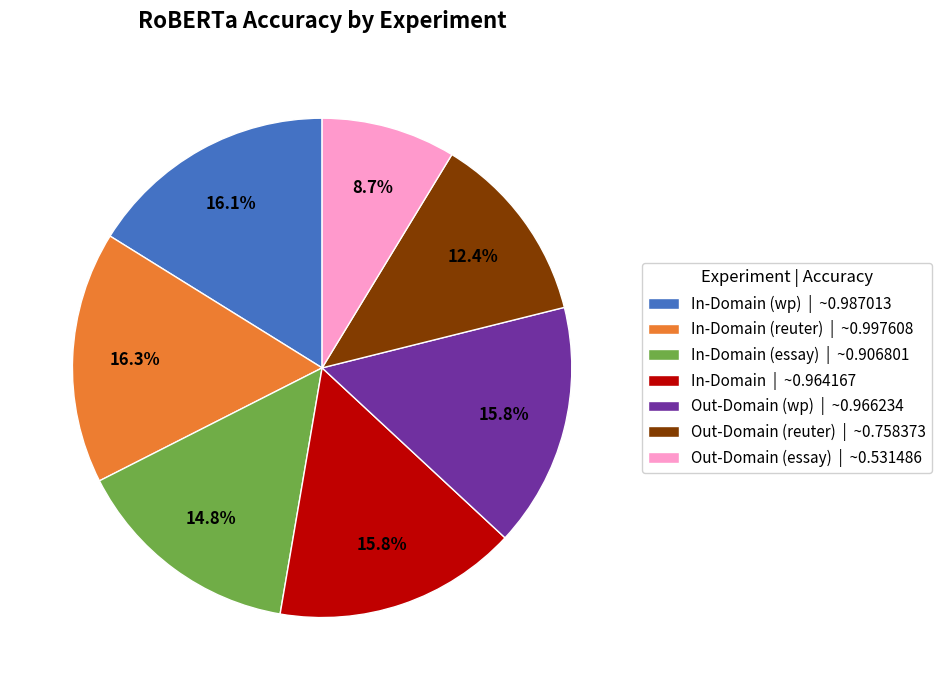

How many segments does this pie chart have?

7